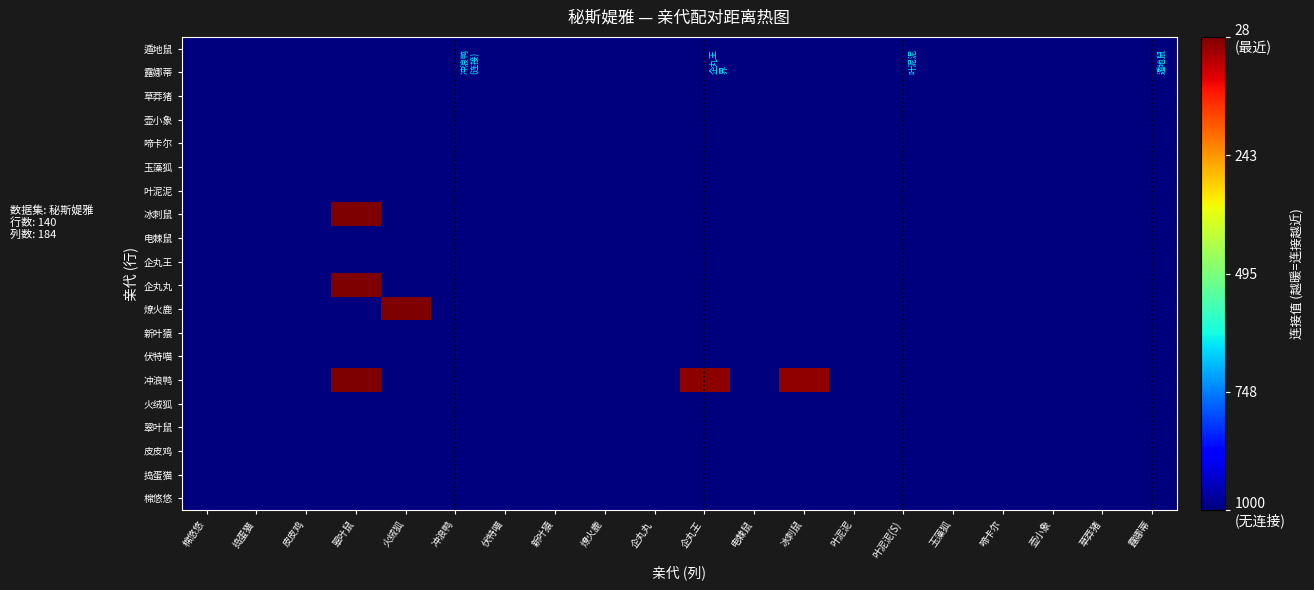

Reading left to right, extract all data points from this chart.

棉悠悠: 棉悠悠=0.0	捣蛋猫=0.0	皮皮鸡=0.0	翠叶鼠=0.0	火绒狐=0.0	冲浪鸭=0.0	伏特喵=0.0	新叶猿=0.0	燎火鹿=0.0	企丸丸=0.0	企丸王=0.0	电棘鼠=0.0	冰刺鼠=0.0	叶泥泥=0.0	叶泥泥(S)=0.0	玉藻狐=0.0	啼卡尔=0.0	壶小象=0.0	草莽猪=0.0	露娜蒂=0.0
捣蛋猫: 棉悠悠=0.0	捣蛋猫=0.0	皮皮鸡=0.0	翠叶鼠=0.0	火绒狐=0.0	冲浪鸭=0.0	伏特喵=0.0	新叶猿=0.0	燎火鹿=0.0	企丸丸=0.0	企丸王=0.0	电棘鼠=0.0	冰刺鼠=0.0	叶泥泥=0.0	叶泥泥(S)=0.0	玉藻狐=0.0	啼卡尔=0.0	壶小象=0.0	草莽猪=0.0	露娜蒂=0.0
皮皮鸡: 棉悠悠=0.0	捣蛋猫=0.0	皮皮鸡=0.0	翠叶鼠=0.0	火绒狐=0.0	冲浪鸭=0.0	伏特喵=0.0	新叶猿=0.0	燎火鹿=0.0	企丸丸=0.0	企丸王=0.0	电棘鼠=0.0	冰刺鼠=0.0	叶泥泥=0.0	叶泥泥(S)=0.0	玉藻狐=0.0	啼卡尔=0.0	壶小象=0.0	草莽猪=0.0	露娜蒂=0.0
翠叶鼠: 棉悠悠=0.0	捣蛋猫=0.0	皮皮鸡=0.0	翠叶鼠=0.0	火绒狐=0.0	冲浪鸭=0.0	伏特喵=0.0	新叶猿=0.0	燎火鹿=0.0	企丸丸=0.0	企丸王=0.0	电棘鼠=0.0	冰刺鼠=0.0	叶泥泥=0.0	叶泥泥(S)=0.0	玉藻狐=0.0	啼卡尔=0.0	壶小象=0.0	草莽猪=0.0	露娜蒂=0.0
火绒狐: 棉悠悠=0.0	捣蛋猫=0.0	皮皮鸡=0.0	翠叶鼠=0.0	火绒狐=0.0	冲浪鸭=0.0	伏特喵=0.0	新叶猿=0.0	燎火鹿=0.0	企丸丸=0.0	企丸王=0.0	电棘鼠=0.0	冰刺鼠=0.0	叶泥泥=0.0	叶泥泥(S)=0.0	玉藻狐=0.0	啼卡尔=0.0	壶小象=0.0	草莽猪=0.0	露娜蒂=0.0
冲浪鸭: 棉悠悠=0.0	捣蛋猫=0.0	皮皮鸡=0.0	翠叶鼠=1.0	火绒狐=0.0	冲浪鸭=0.0	伏特喵=0.0	新叶猿=0.0	燎火鹿=0.0	企丸丸=0.0	企丸王=1.0	电棘鼠=0.0	冰刺鼠=1.0	叶泥泥=0.0	叶泥泥(S)=0.0	玉藻狐=0.0	啼卡尔=0.0	壶小象=0.0	草莽猪=0.0	露娜蒂=0.0
伏特喵: 棉悠悠=0.0	捣蛋猫=0.0	皮皮鸡=0.0	翠叶鼠=0.0	火绒狐=0.0	冲浪鸭=0.0	伏特喵=0.0	新叶猿=0.0	燎火鹿=0.0	企丸丸=0.0	企丸王=0.0	电棘鼠=0.0	冰刺鼠=0.0	叶泥泥=0.0	叶泥泥(S)=0.0	玉藻狐=0.0	啼卡尔=0.0	壶小象=0.0	草莽猪=0.0	露娜蒂=0.0
新叶猿: 棉悠悠=0.0	捣蛋猫=0.0	皮皮鸡=0.0	翠叶鼠=0.0	火绒狐=0.0	冲浪鸭=0.0	伏特喵=0.0	新叶猿=0.0	燎火鹿=0.0	企丸丸=0.0	企丸王=0.0	电棘鼠=0.0	冰刺鼠=0.0	叶泥泥=0.0	叶泥泥(S)=0.0	玉藻狐=0.0	啼卡尔=0.0	壶小象=0.0	草莽猪=0.0	露娜蒂=0.0
燎火鹿: 棉悠悠=0.0	捣蛋猫=0.0	皮皮鸡=0.0	翠叶鼠=0.0	火绒狐=1.0	冲浪鸭=0.0	伏特喵=0.0	新叶猿=0.0	燎火鹿=0.0	企丸丸=0.0	企丸王=0.0	电棘鼠=0.0	冰刺鼠=0.0	叶泥泥=0.0	叶泥泥(S)=0.0	玉藻狐=0.0	啼卡尔=0.0	壶小象=0.0	草莽猪=0.0	露娜蒂=0.0
企丸丸: 棉悠悠=0.0	捣蛋猫=0.0	皮皮鸡=0.0	翠叶鼠=1.0	火绒狐=0.0	冲浪鸭=0.0	伏特喵=0.0	新叶猿=0.0	燎火鹿=0.0	企丸丸=0.0	企丸王=0.0	电棘鼠=0.0	冰刺鼠=0.0	叶泥泥=0.0	叶泥泥(S)=0.0	玉藻狐=0.0	啼卡尔=0.0	壶小象=0.0	草莽猪=0.0	露娜蒂=0.0
企丸王: 棉悠悠=0.0	捣蛋猫=0.0	皮皮鸡=0.0	翠叶鼠=0.0	火绒狐=0.0	冲浪鸭=0.0	伏特喵=0.0	新叶猿=0.0	燎火鹿=0.0	企丸丸=0.0	企丸王=0.0	电棘鼠=0.0	冰刺鼠=0.0	叶泥泥=0.0	叶泥泥(S)=0.0	玉藻狐=0.0	啼卡尔=0.0	壶小象=0.0	草莽猪=0.0	露娜蒂=0.0
电棘鼠: 棉悠悠=0.0	捣蛋猫=0.0	皮皮鸡=0.0	翠叶鼠=0.0	火绒狐=0.0	冲浪鸭=0.0	伏特喵=0.0	新叶猿=0.0	燎火鹿=0.0	企丸丸=0.0	企丸王=0.0	电棘鼠=0.0	冰刺鼠=0.0	叶泥泥=0.0	叶泥泥(S)=0.0	玉藻狐=0.0	啼卡尔=0.0	壶小象=0.0	草莽猪=0.0	露娜蒂=0.0
冰刺鼠: 棉悠悠=0.0	捣蛋猫=0.0	皮皮鸡=0.0	翠叶鼠=1.0	火绒狐=0.0	冲浪鸭=0.0	伏特喵=0.0	新叶猿=0.0	燎火鹿=0.0	企丸丸=0.0	企丸王=0.0	电棘鼠=0.0	冰刺鼠=0.0	叶泥泥=0.0	叶泥泥(S)=0.0	玉藻狐=0.0	啼卡尔=0.0	壶小象=0.0	草莽猪=0.0	露娜蒂=0.0
叶泥泥: 棉悠悠=0.0	捣蛋猫=0.0	皮皮鸡=0.0	翠叶鼠=0.0	火绒狐=0.0	冲浪鸭=0.0	伏特喵=0.0	新叶猿=0.0	燎火鹿=0.0	企丸丸=0.0	企丸王=0.0	电棘鼠=0.0	冰刺鼠=0.0	叶泥泥=0.0	叶泥泥(S)=0.0	玉藻狐=0.0	啼卡尔=0.0	壶小象=0.0	草莽猪=0.0	露娜蒂=0.0
玉藻狐: 棉悠悠=0.0	捣蛋猫=0.0	皮皮鸡=0.0	翠叶鼠=0.0	火绒狐=0.0	冲浪鸭=0.0	伏特喵=0.0	新叶猿=0.0	燎火鹿=0.0	企丸丸=0.0	企丸王=0.0	电棘鼠=0.0	冰刺鼠=0.0	叶泥泥=0.0	叶泥泥(S)=0.0	玉藻狐=0.0	啼卡尔=0.0	壶小象=0.0	草莽猪=0.0	露娜蒂=0.0
啼卡尔: 棉悠悠=0.0	捣蛋猫=0.0	皮皮鸡=0.0	翠叶鼠=0.0	火绒狐=0.0	冲浪鸭=0.0	伏特喵=0.0	新叶猿=0.0	燎火鹿=0.0	企丸丸=0.0	企丸王=0.0	电棘鼠=0.0	冰刺鼠=0.0	叶泥泥=0.0	叶泥泥(S)=0.0	玉藻狐=0.0	啼卡尔=0.0	壶小象=0.0	草莽猪=0.0	露娜蒂=0.0
壶小象: 棉悠悠=0.0	捣蛋猫=0.0	皮皮鸡=0.0	翠叶鼠=0.0	火绒狐=0.0	冲浪鸭=0.0	伏特喵=0.0	新叶猿=0.0	燎火鹿=0.0	企丸丸=0.0	企丸王=0.0	电棘鼠=0.0	冰刺鼠=0.0	叶泥泥=0.0	叶泥泥(S)=0.0	玉藻狐=0.0	啼卡尔=0.0	壶小象=0.0	草莽猪=0.0	露娜蒂=0.0
草莽猪: 棉悠悠=0.0	捣蛋猫=0.0	皮皮鸡=0.0	翠叶鼠=0.0	火绒狐=0.0	冲浪鸭=0.0	伏特喵=0.0	新叶猿=0.0	燎火鹿=0.0	企丸丸=0.0	企丸王=0.0	电棘鼠=0.0	冰刺鼠=0.0	叶泥泥=0.0	叶泥泥(S)=0.0	玉藻狐=0.0	啼卡尔=0.0	壶小象=0.0	草莽猪=0.0	露娜蒂=0.0
露娜蒂: 棉悠悠=0.0	捣蛋猫=0.0	皮皮鸡=0.0	翠叶鼠=0.0	火绒狐=0.0	冲浪鸭=0.0	伏特喵=0.0	新叶猿=0.0	燎火鹿=0.0	企丸丸=0.0	企丸王=0.0	电棘鼠=0.0	冰刺鼠=0.0	叶泥泥=0.0	叶泥泥(S)=0.0	玉藻狐=0.0	啼卡尔=0.0	壶小象=0.0	草莽猪=0.0	露娜蒂=0.0
遁地鼠: 棉悠悠=0.0	捣蛋猫=0.0	皮皮鸡=0.0	翠叶鼠=0.0	火绒狐=0.0	冲浪鸭=0.0	伏特喵=0.0	新叶猿=0.0	燎火鹿=0.0	企丸丸=0.0	企丸王=0.0	电棘鼠=0.0	冰刺鼠=0.0	叶泥泥=0.0	叶泥泥(S)=0.0	玉藻狐=0.0	啼卡尔=0.0	壶小象=0.0	草莽猪=0.0	露娜蒂=0.0